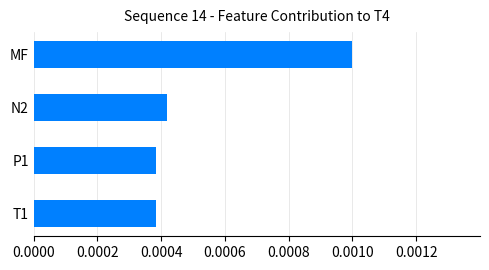

Count the values in the range 0 to 1.

4